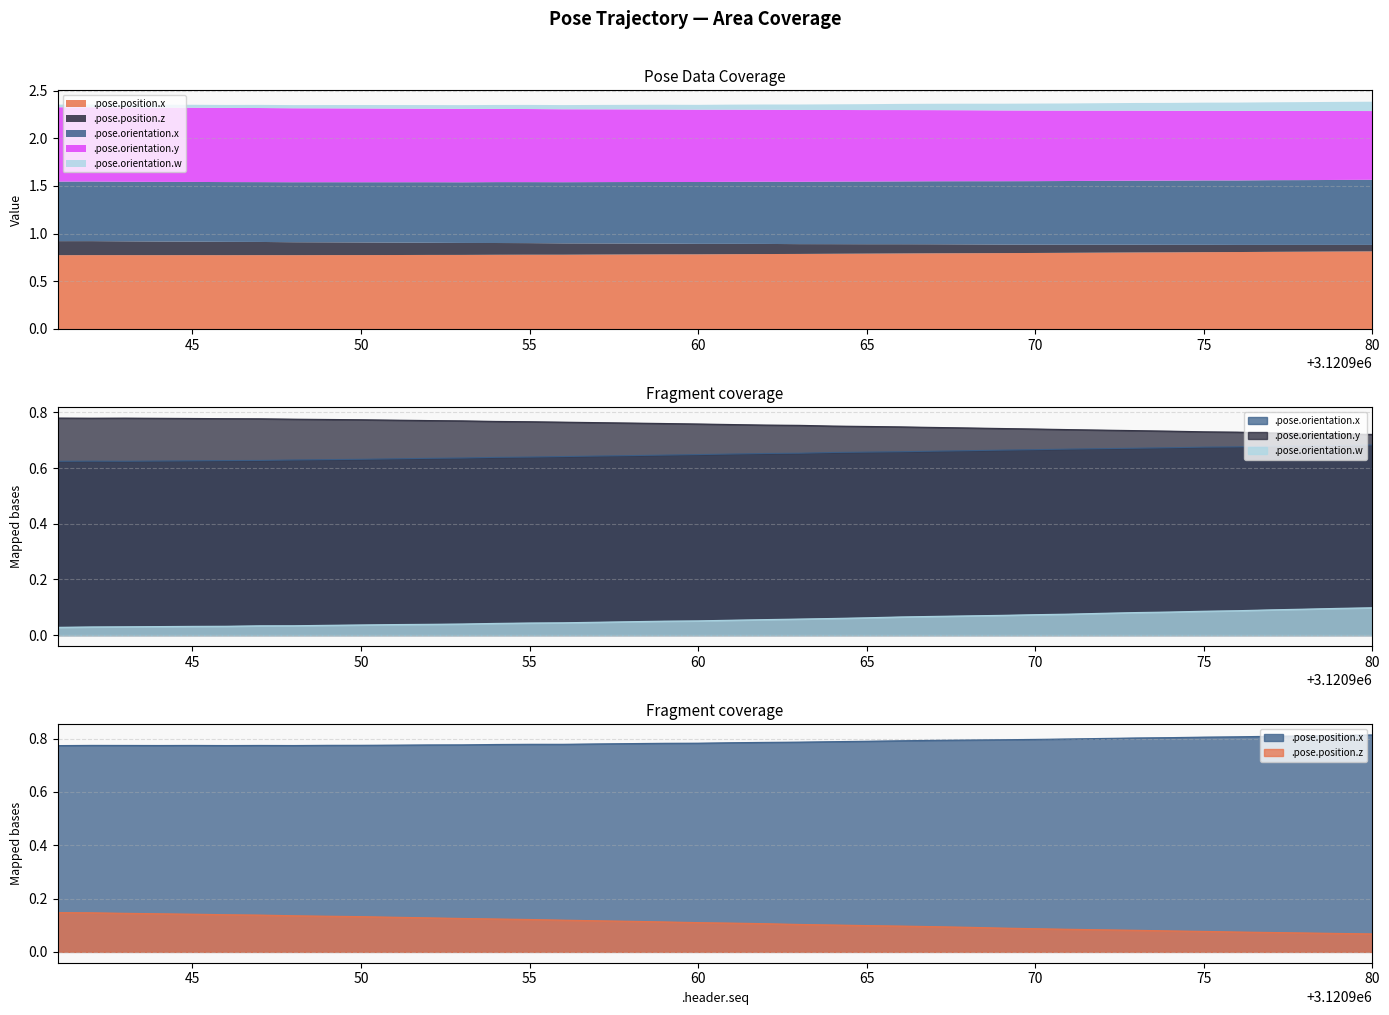

How many .pose.position.z values are between 0 and 1?

40